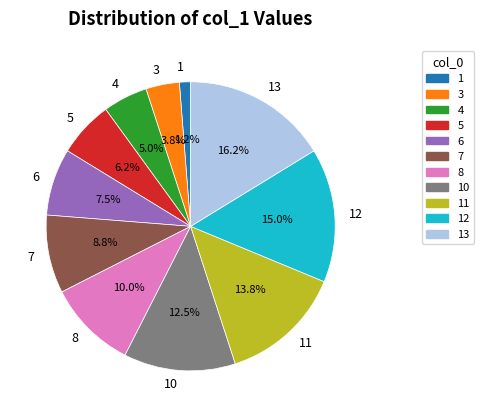

Which category has the smallest portion of the pie?

1